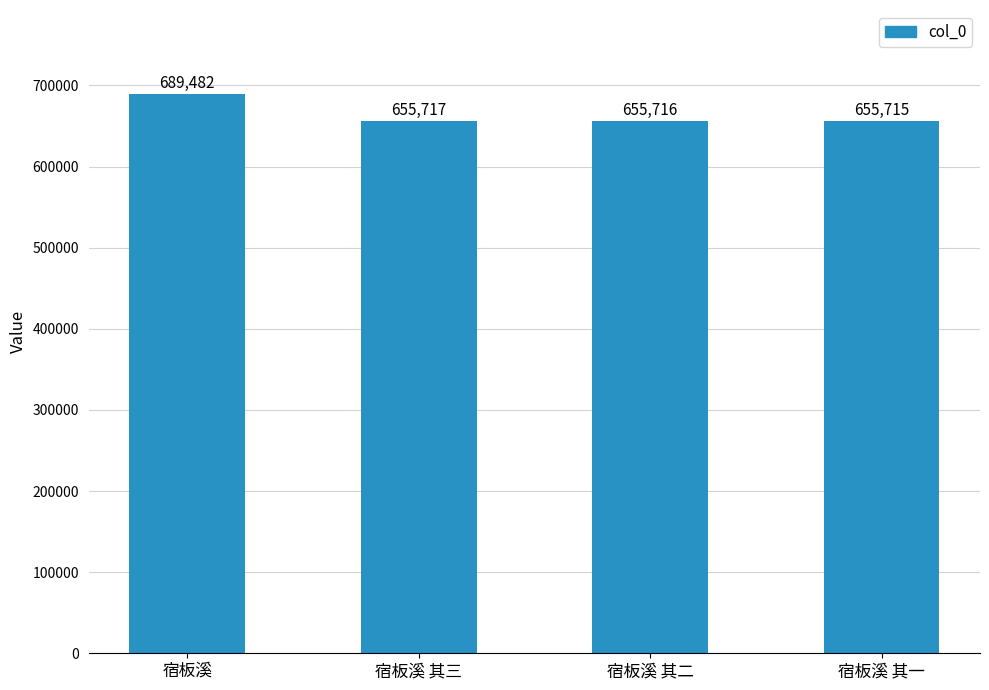

Are the bars grouped side by side (vs. stacked)?

No